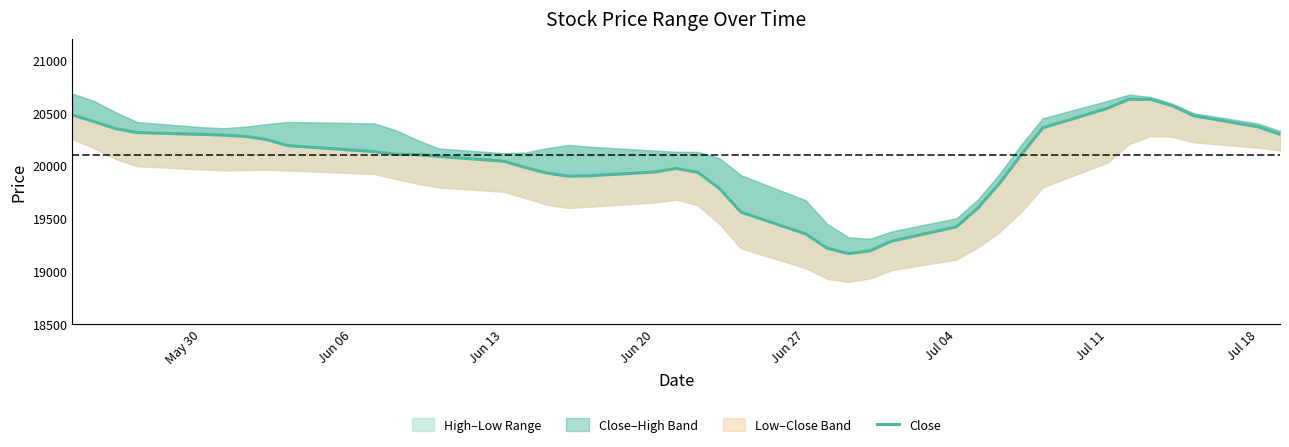

What is the average value?

20031.2